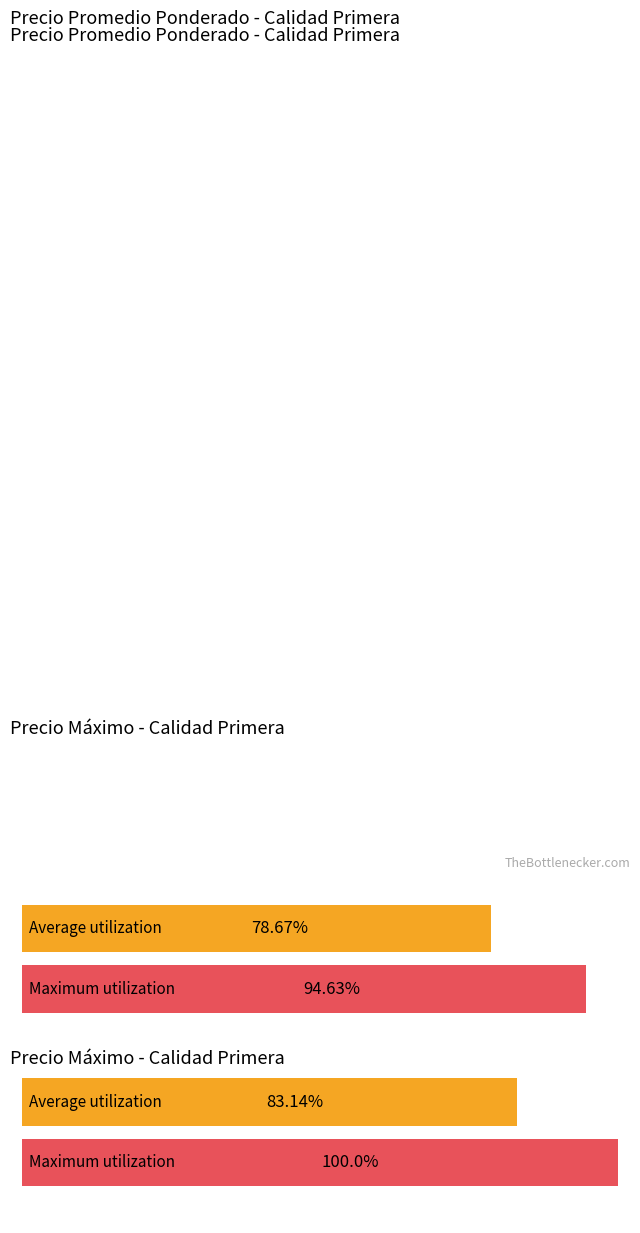

Which series has the largest total across all categories?

Precio máximo